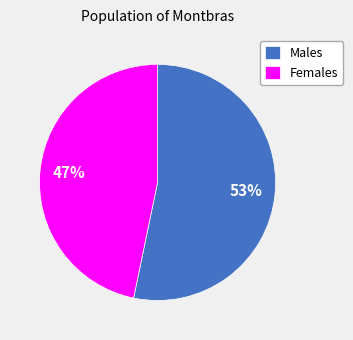

Which slice is the smallest?

Females